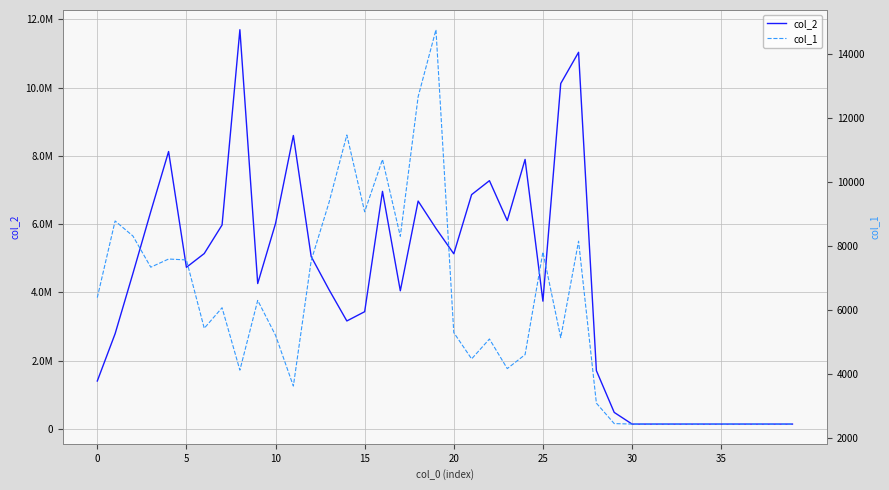

Which series has the largest total across all categories?

col_2